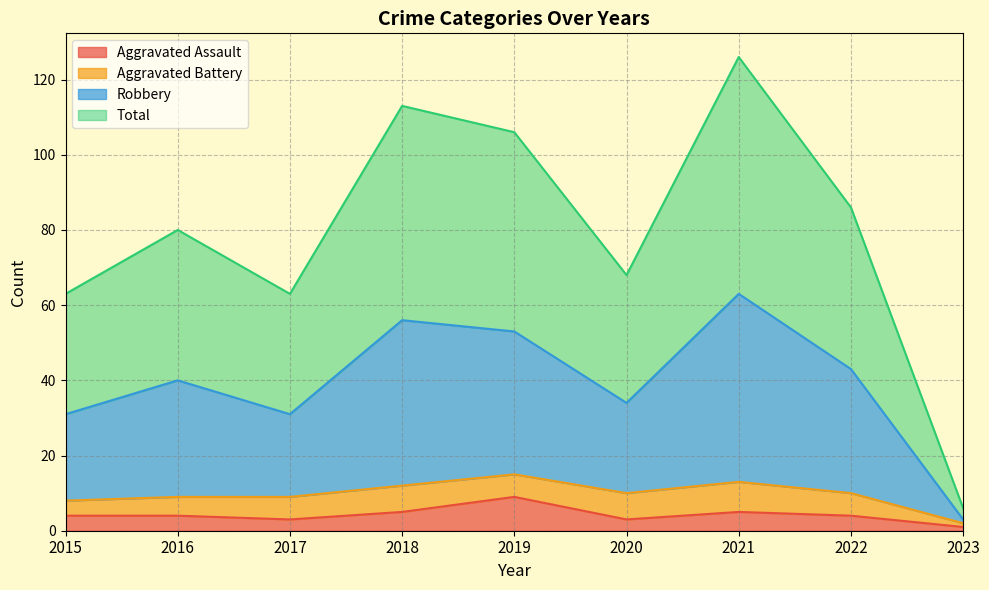

Does the chart have visible grid lines?

Yes